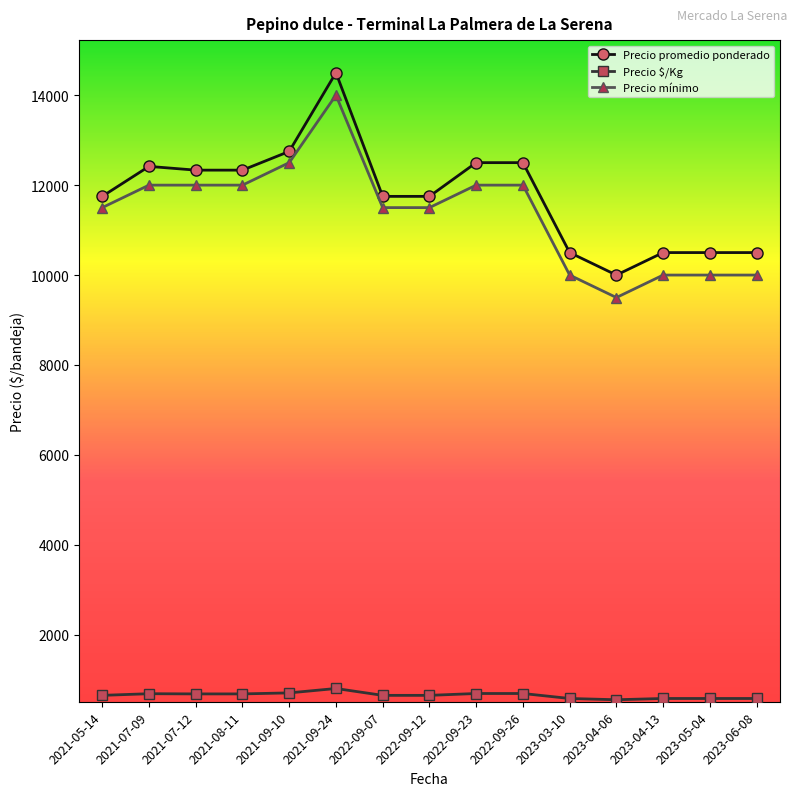

At which category is the sum across all series the highest?

2021-09-24